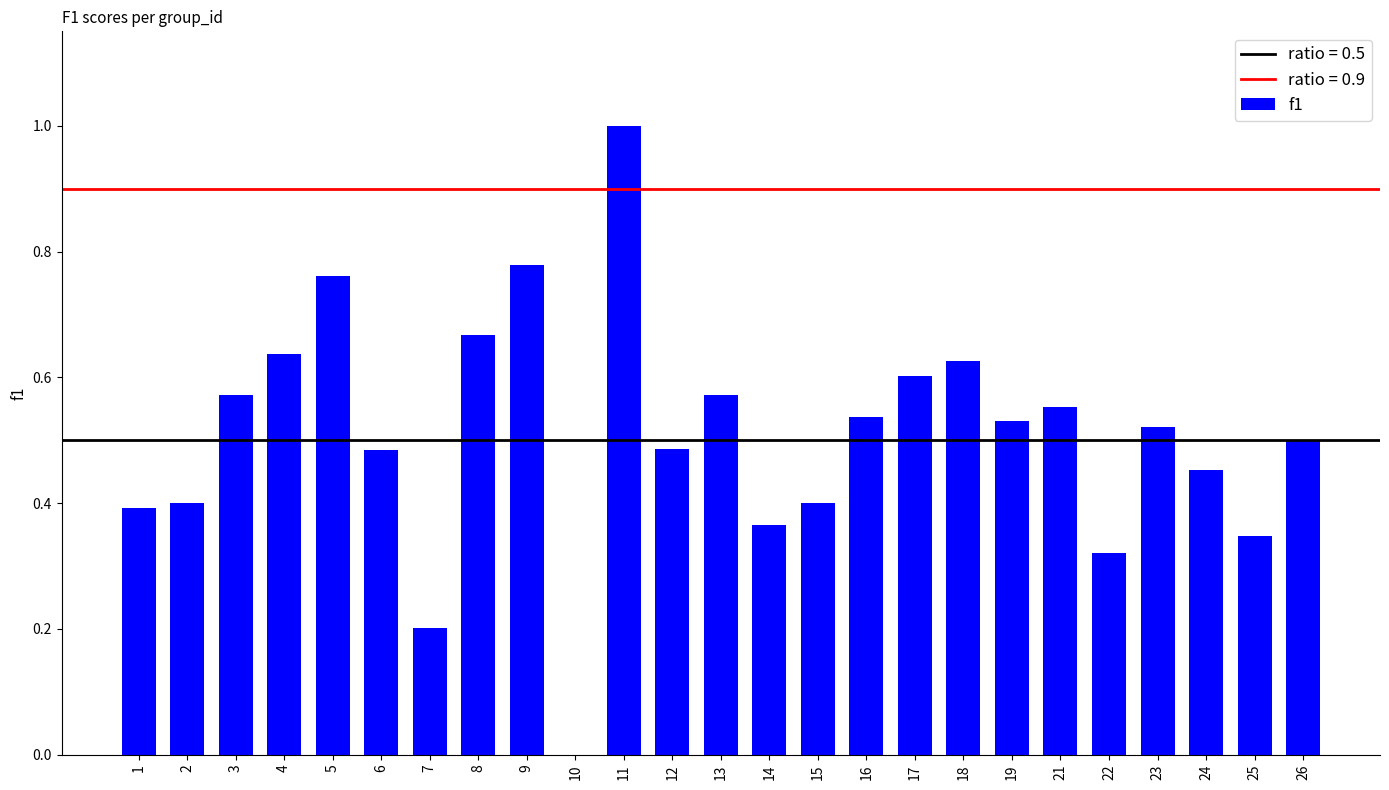

Between 9 and 7, which is larger?

9